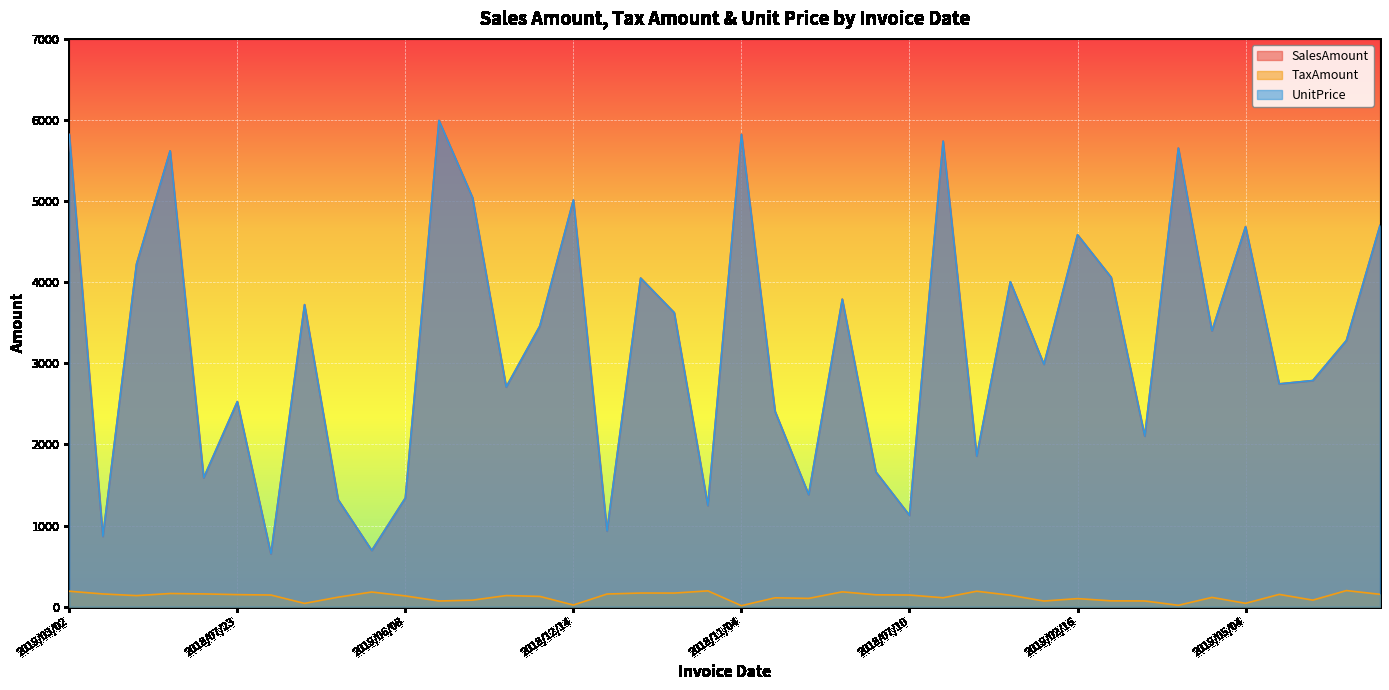

Does the chart display data point markers on the line(s)?

No